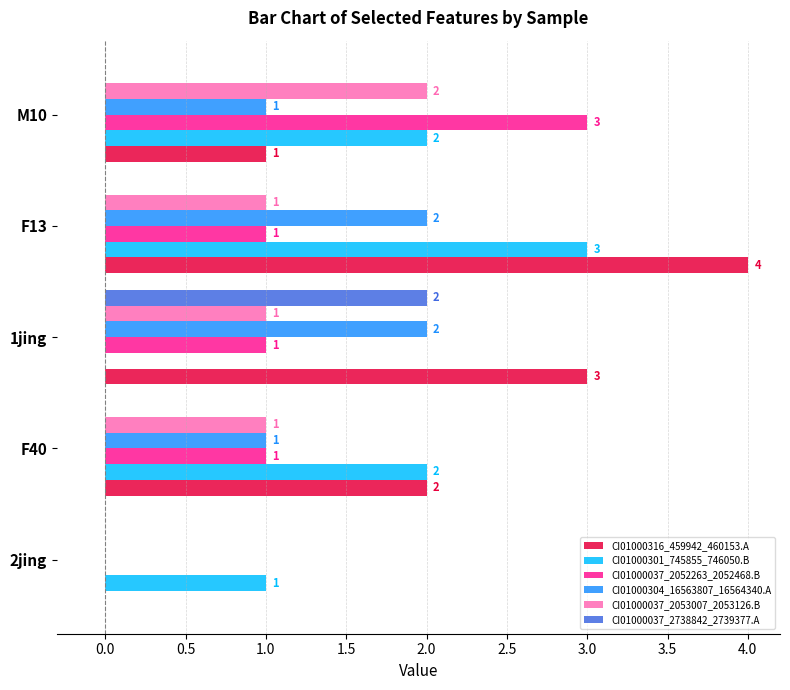

Between 2jing and F13, which series saw the biggest shift?

CI01000316_459942_460153.A